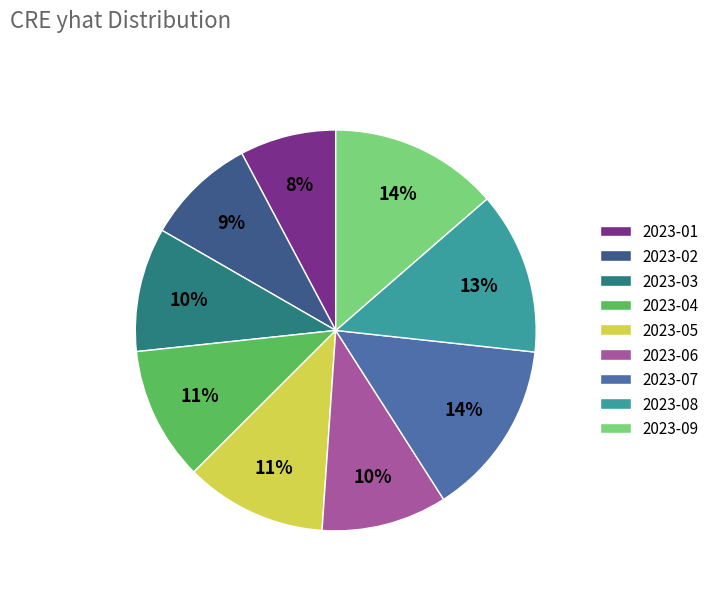

Is it true that 2023-07 is 1% of the pie?

False